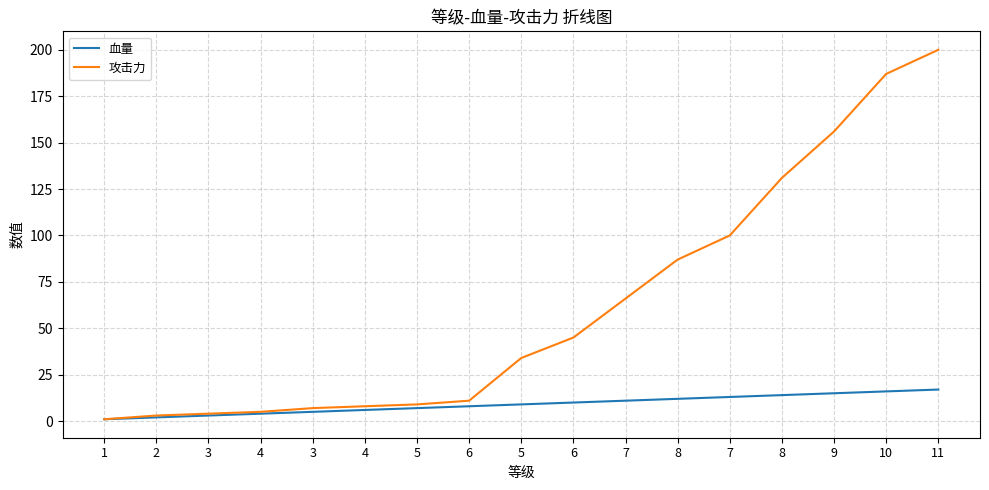

What are all the series names shown in the legend?

血量, 攻击力